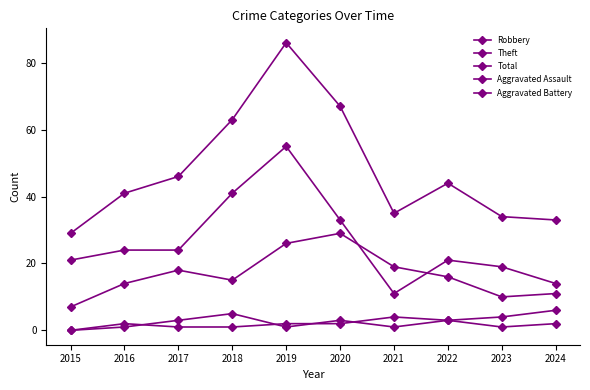

List the series in order of their peak value, highest first.

Total, Theft, Robbery, Aggravated Battery, Aggravated Assault